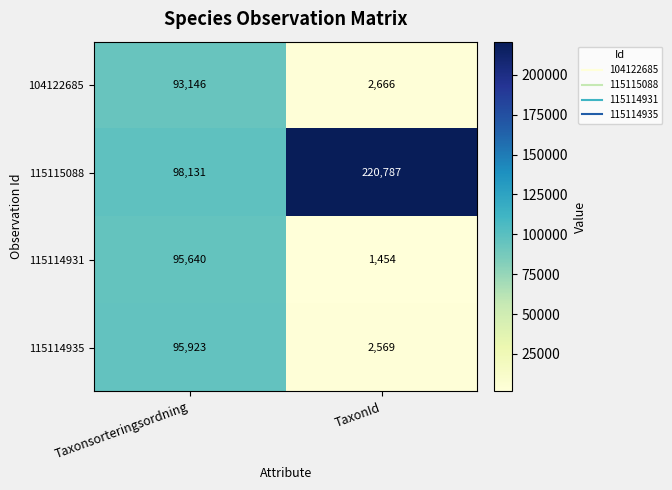

Which series changed the most between Taxonsorteringsordning and TaxonId?

115115088